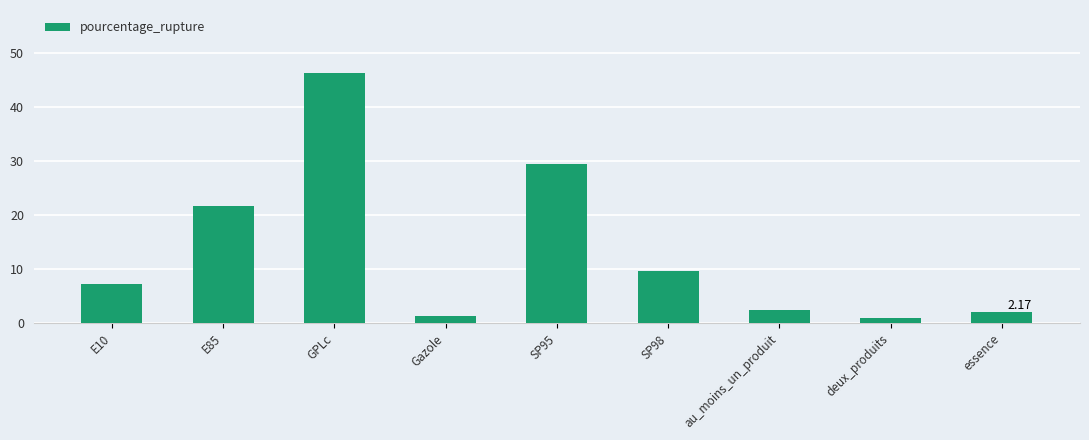

What is the ratio of the value at E85 to the value at au_moins_un_produit?

8.9